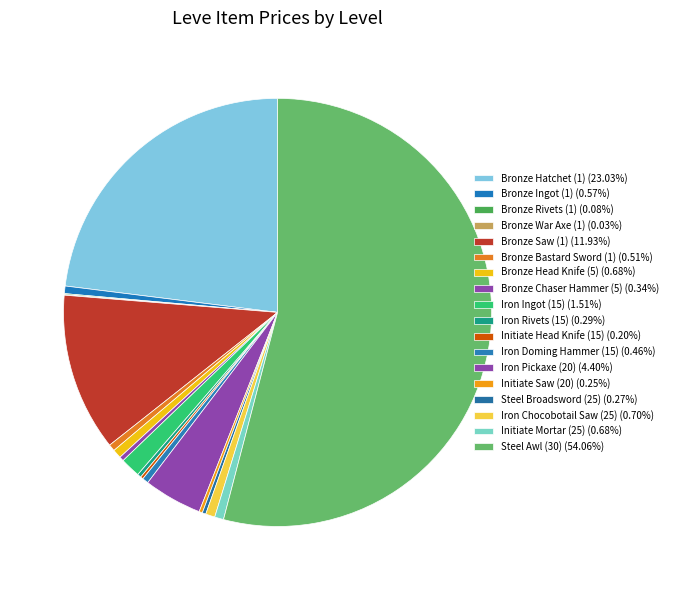

What is the largest slice in the pie chart?

Steel Awl (30)